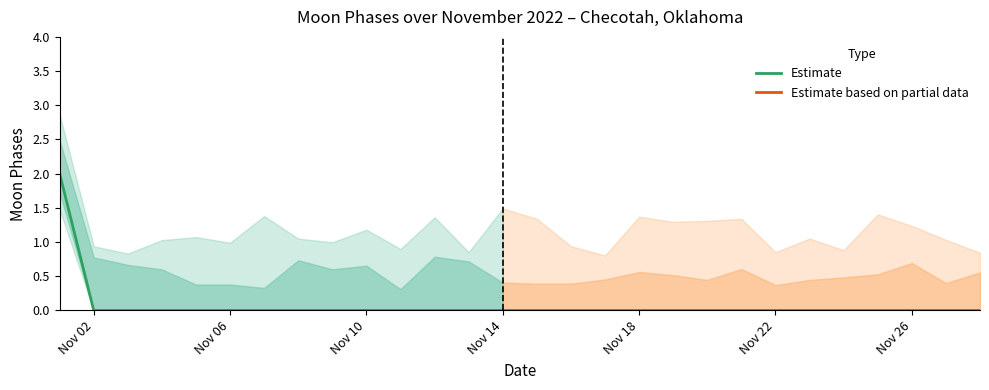

What is the sum of all values?

2